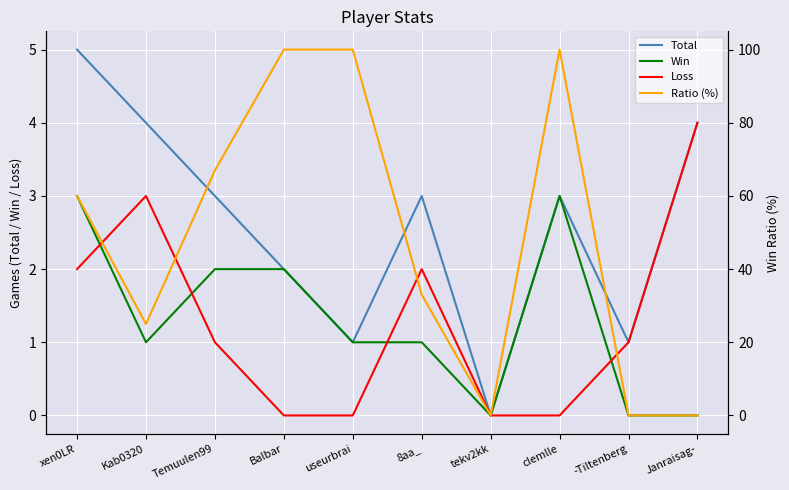

At which category does Win reach its first local valley?

Kab0320